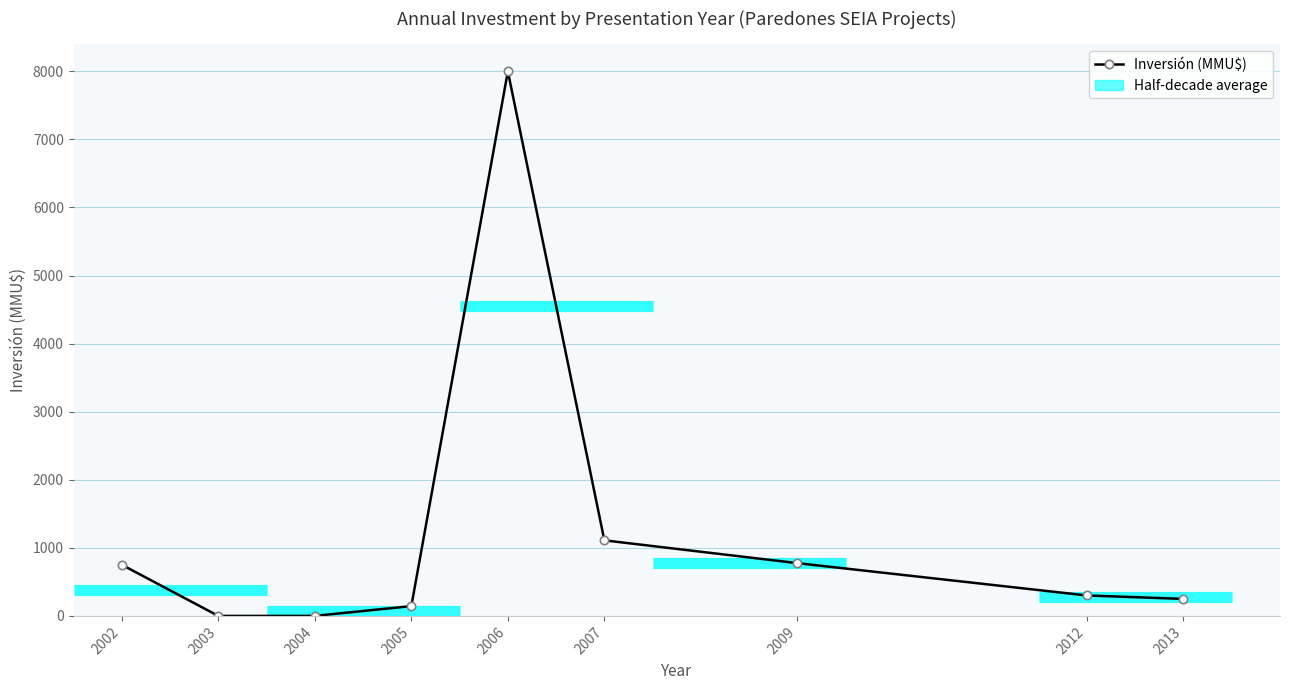

Rank the categories by value from highest to lowest.

2006, 2007, 2009, 2002, 2012, 2013, 2005, 2003, 2004